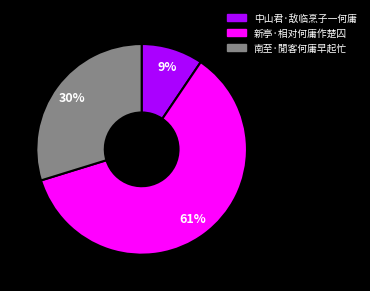

How many segments does this pie chart have?

3